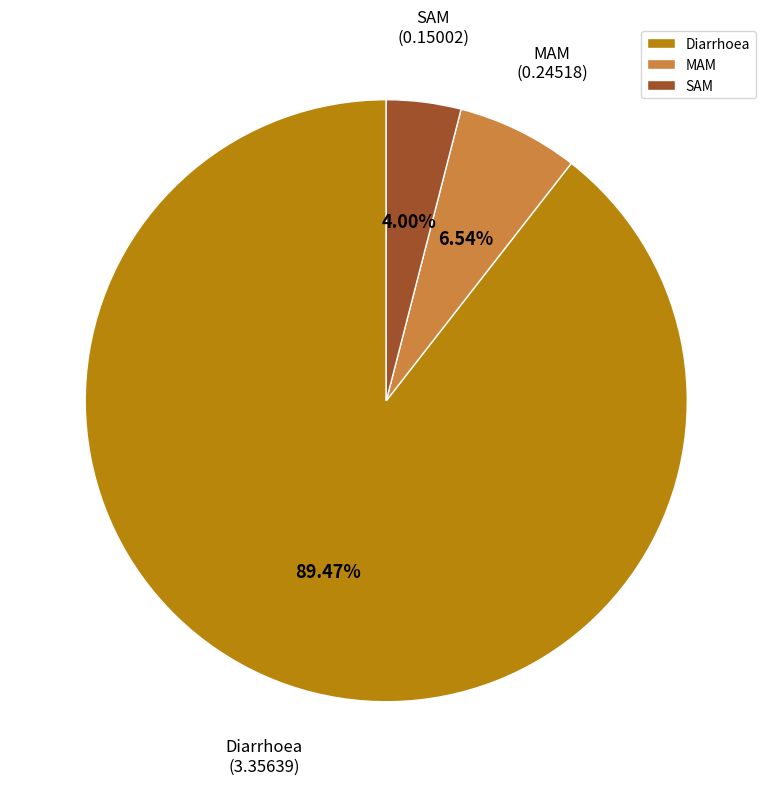

Between Diarrhoea and MAM, which is larger?

Diarrhoea